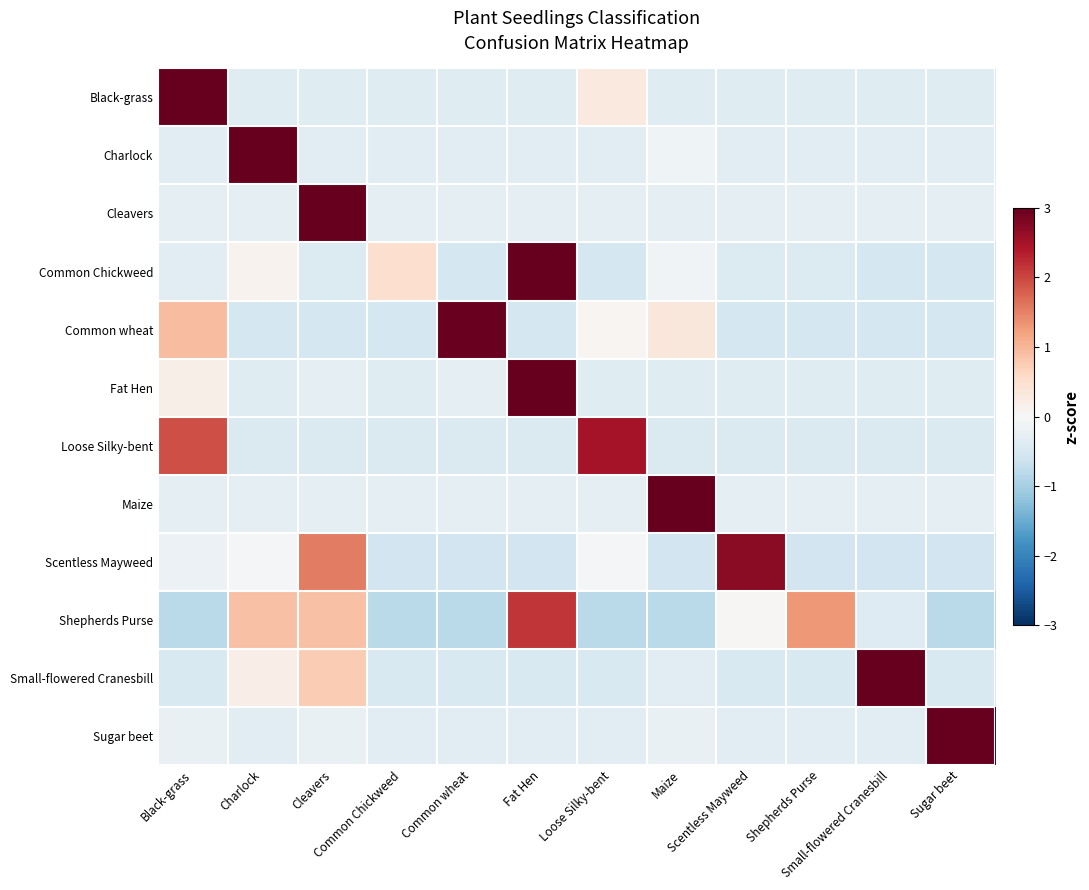

Count the number of data series in this chart.

12